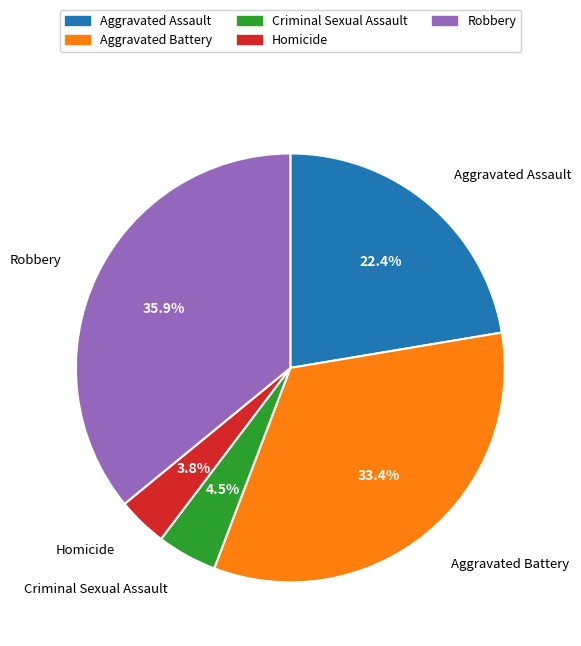

Does Robbery represent more than half of the total?

No